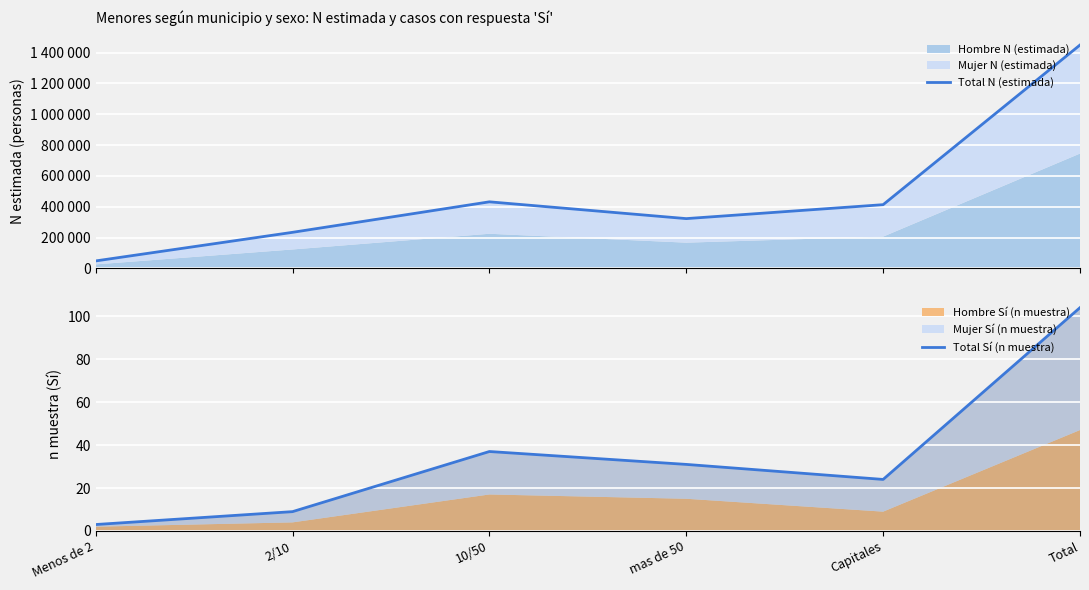

What value does the Total N (estimada) series have at Capitales, to the nearest 50?

413150